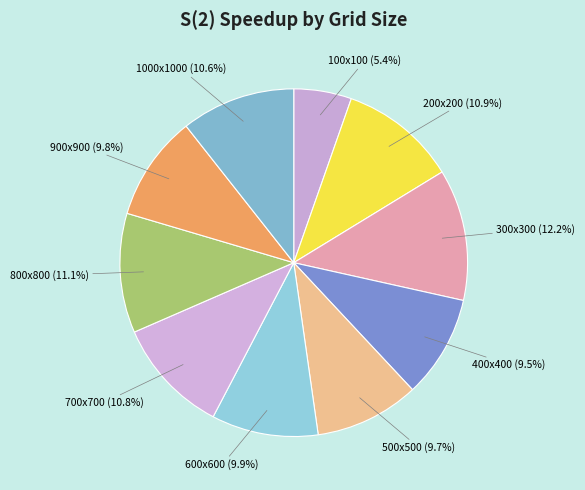

Is there any slice that represents more than half of the pie?

No